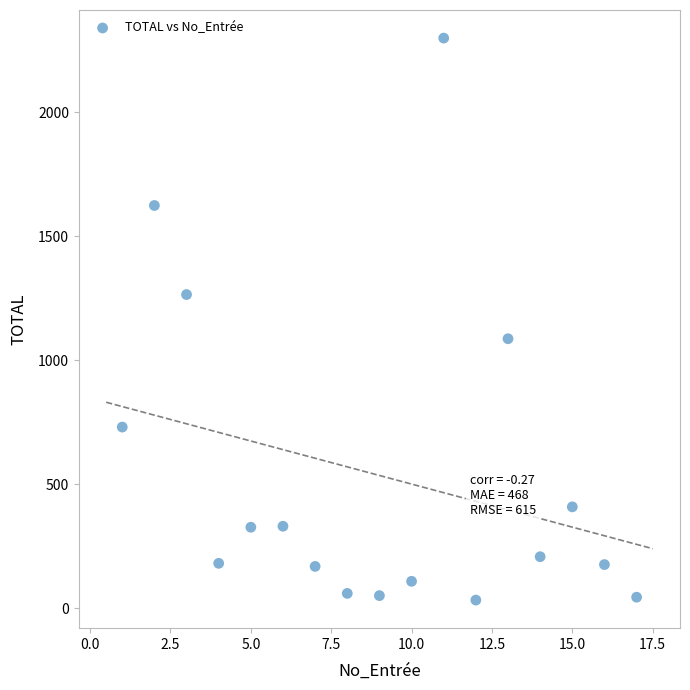

What is the range of Y values (max minus min)?

2267.5